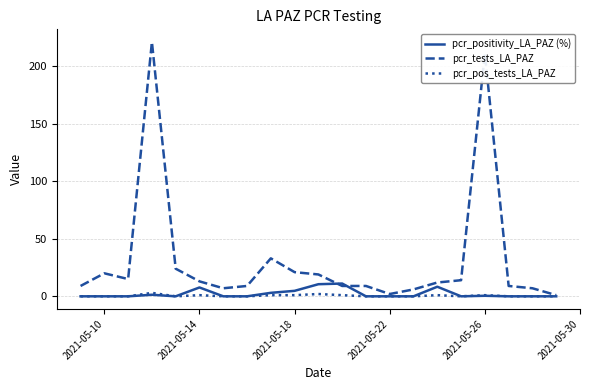

Which series has the largest range (max minus min)?

pcr_tests_LA_PAZ